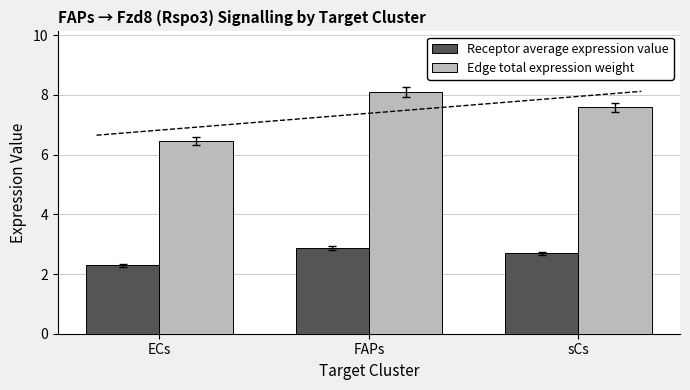

Which series has the largest range (max minus min)?

Edge total expression weight